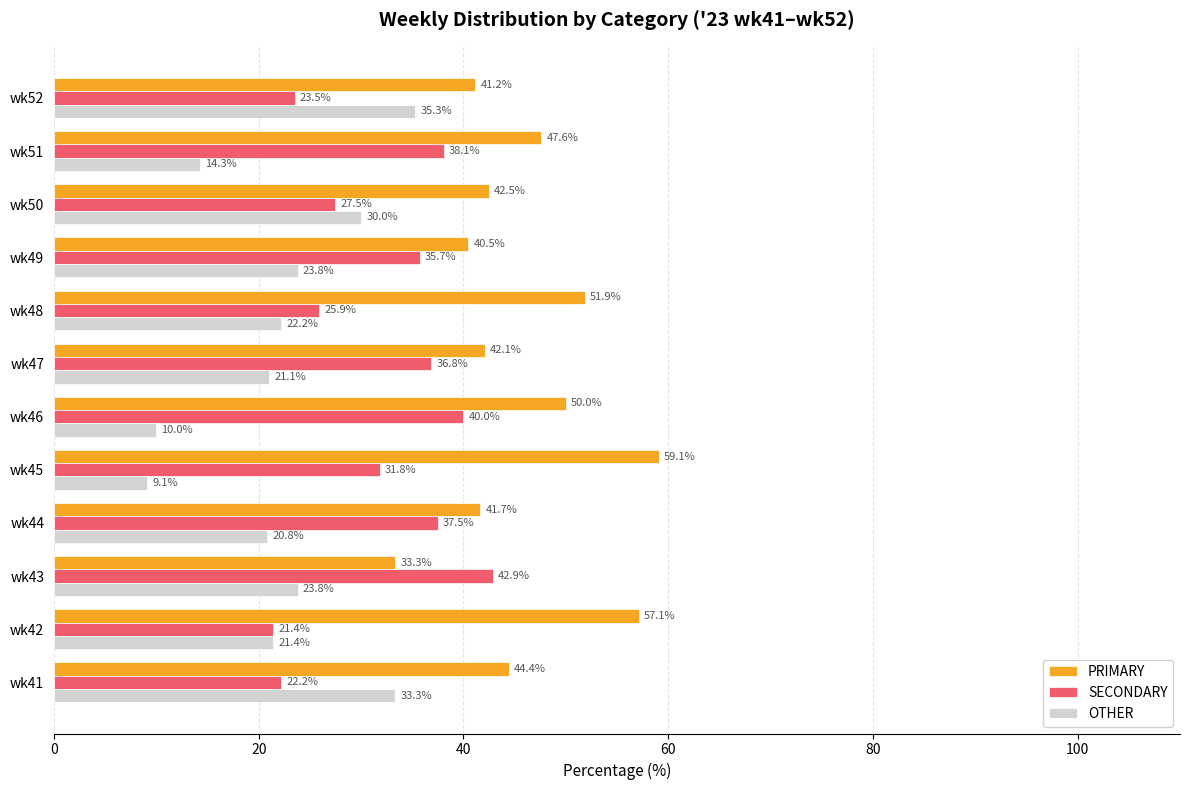

What is the highest value of the OTHER series?

35.3